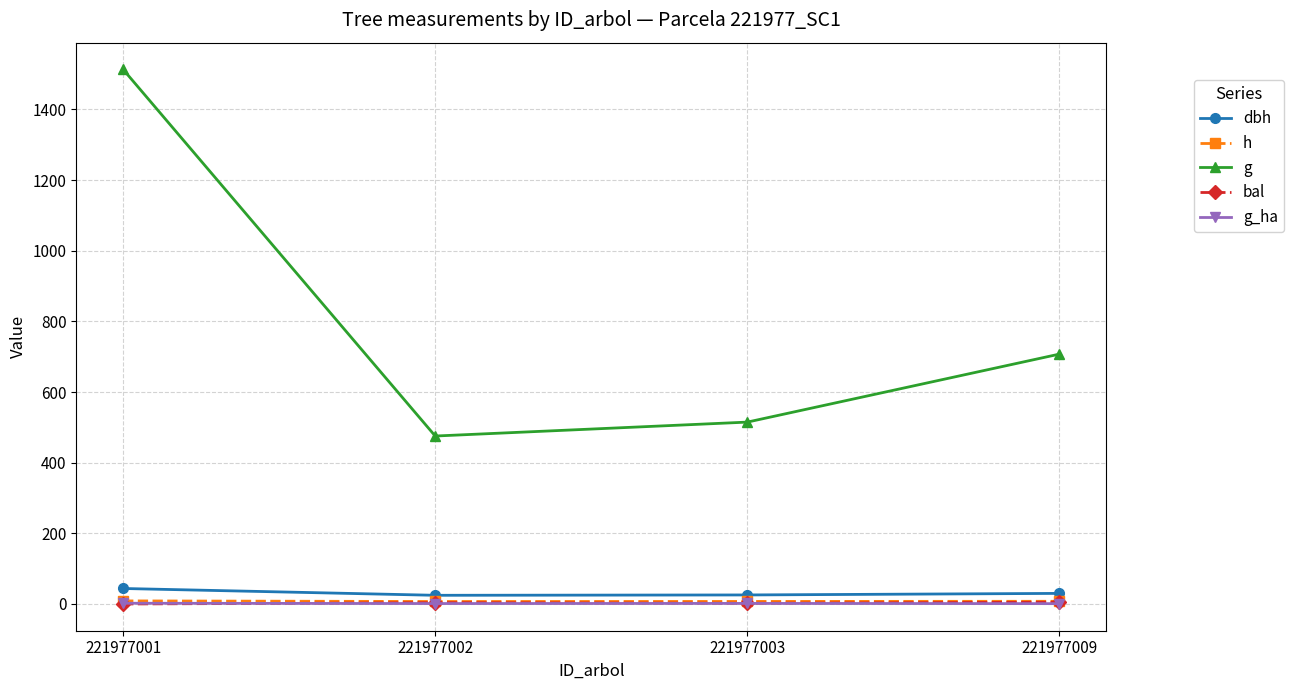

Which series changed the most between 221977001 and 221977009?

g